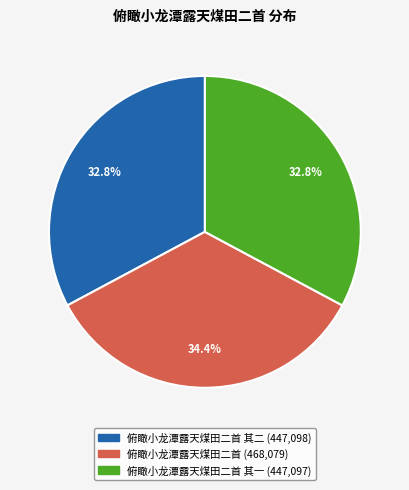

Is there any slice that represents more than half of the pie?

No